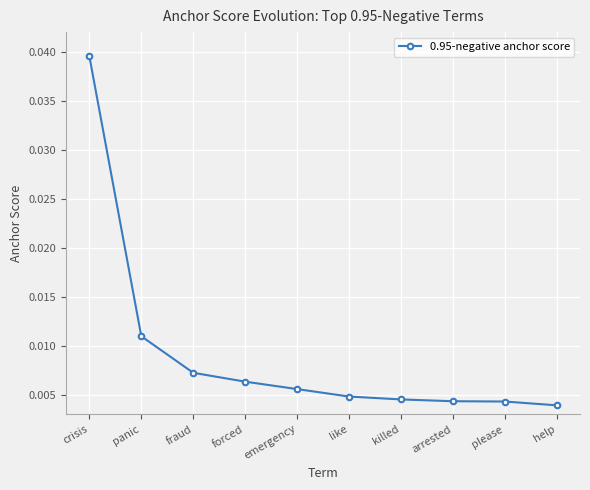

Does the chart have visible grid lines?

Yes